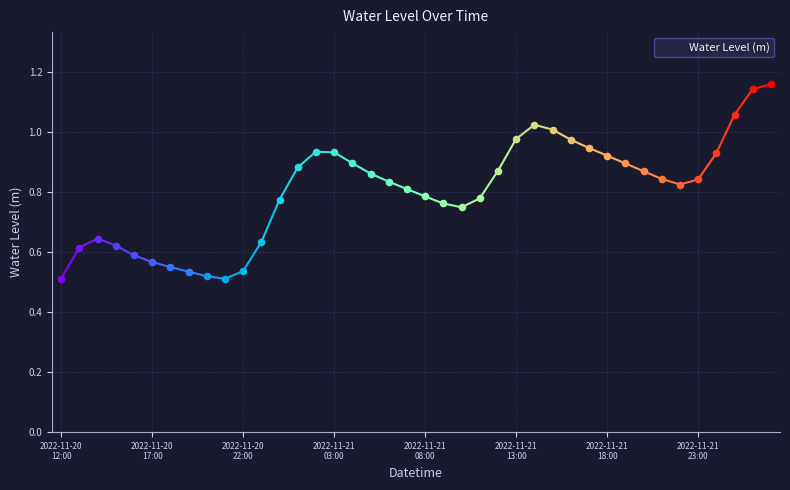

Does the chart have visible grid lines?

Yes